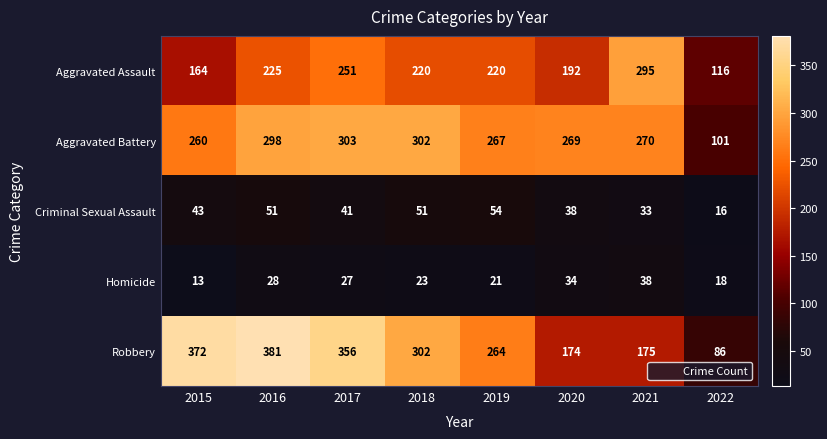

What is the lowest value of the Aggravated Battery series?

101